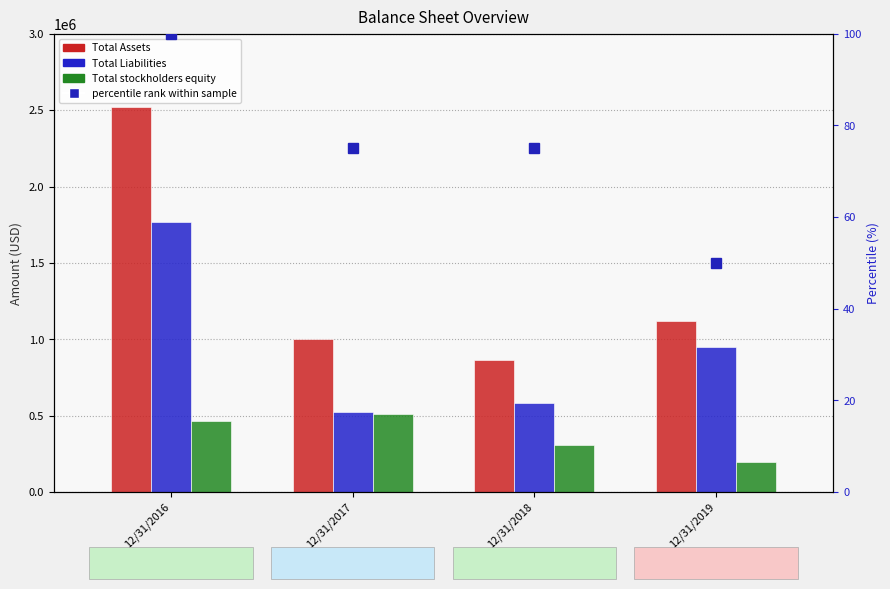

Rank the series by their maximum value, from highest to lowest.

Total Assets, Total Liabilities, Total stockholders equity